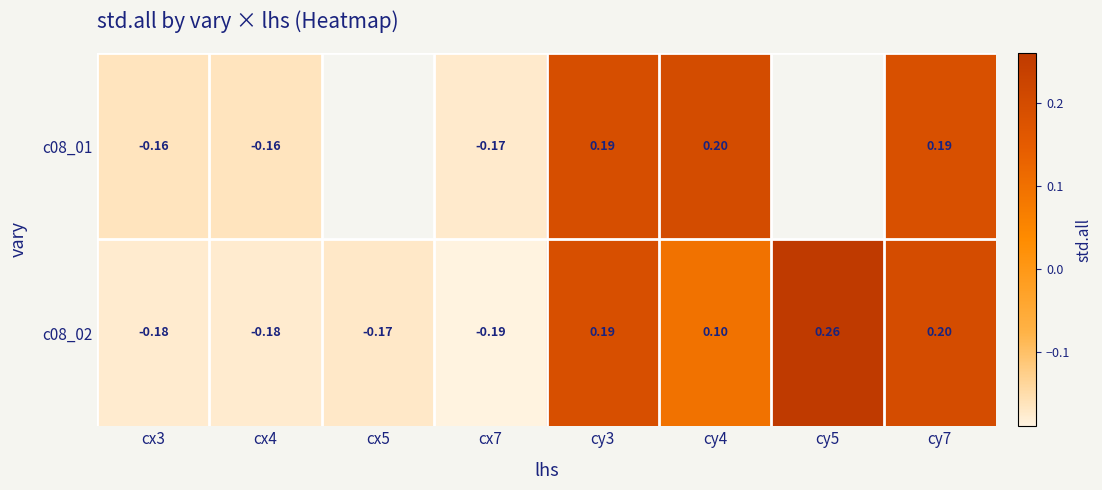

Where does the c08_02 series first go above 0?

cy3